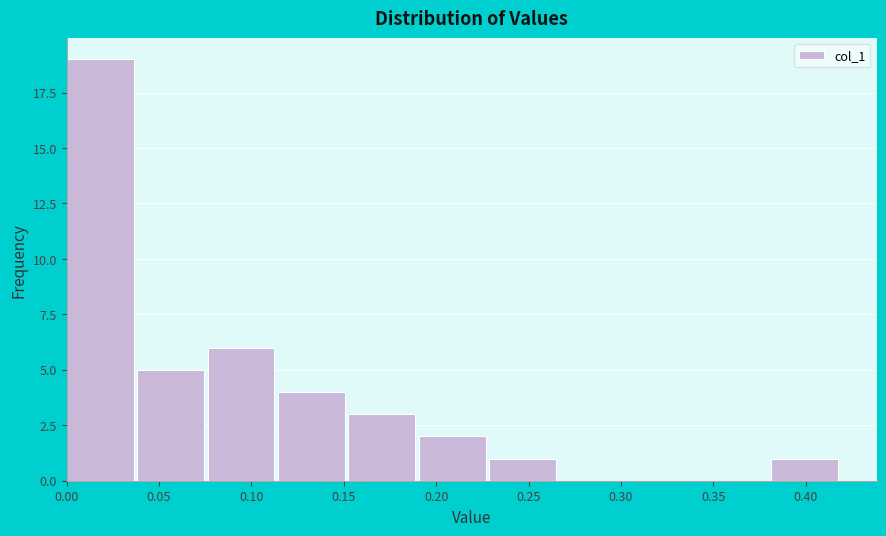

Reading left to right, list every bar in this chart as the range it spans on the x-axis followed by its height. Neither the bar edges nor the heights are printed on the chart, so give them approximately, as read against the axes.

0.000 to 0.040: 19
0.040 to 0.075: 5
0.075 to 0.115: 6
0.115 to 0.155: 4
0.155 to 0.190: 3
0.190 to 0.230: 2
0.230 to 0.265: 1
0.265 to 0.305: 0
0.305 to 0.345: 0
0.345 to 0.380: 0
0.380 to 0.420: 1